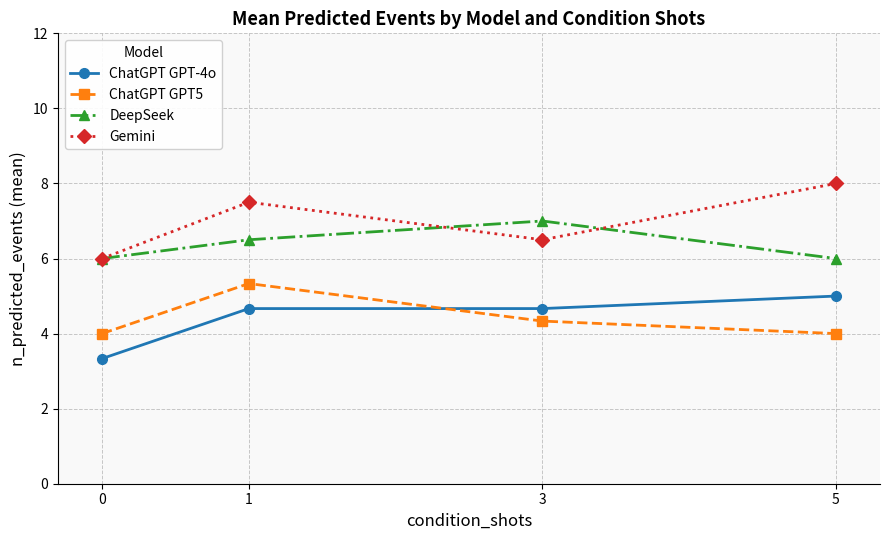

What are all the series names shown in the legend?

ChatGPT GPT-4o, ChatGPT GPT5, DeepSeek, Gemini